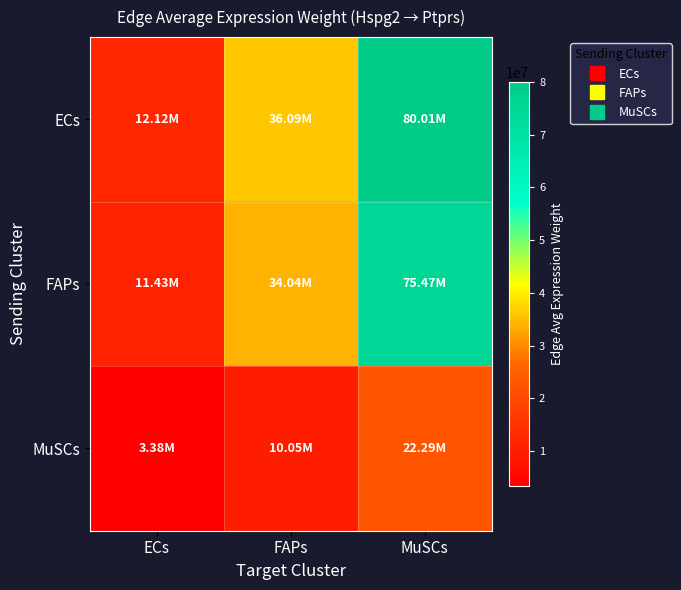

What is the spread (max minus min) of values at MuSCs?

57721157.5